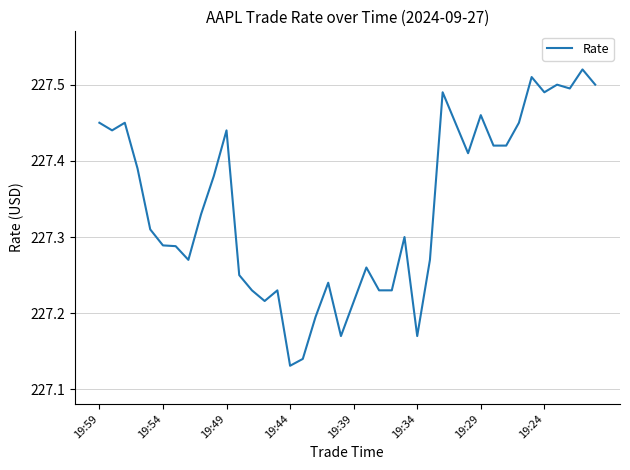

What is the difference between the maximum and minimum values?

0.4